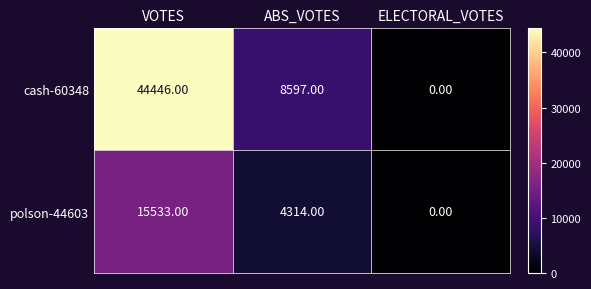

Between VOTES and ABS_VOTES, which series saw the biggest shift?

cash-60348